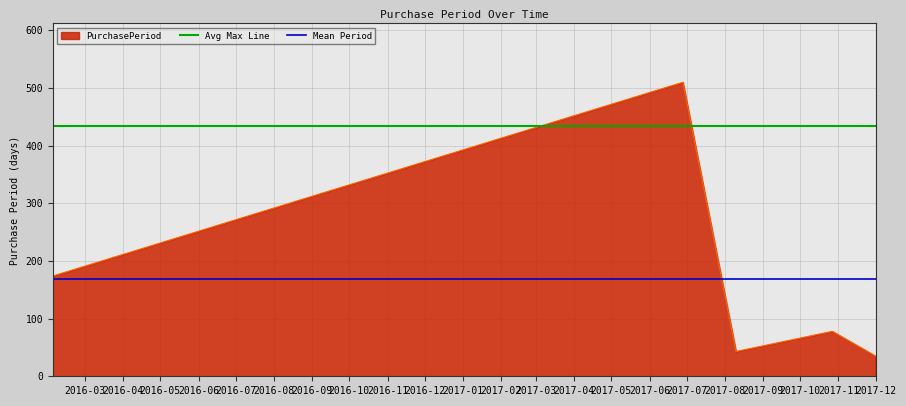

How many distinct data groups are displayed?

3